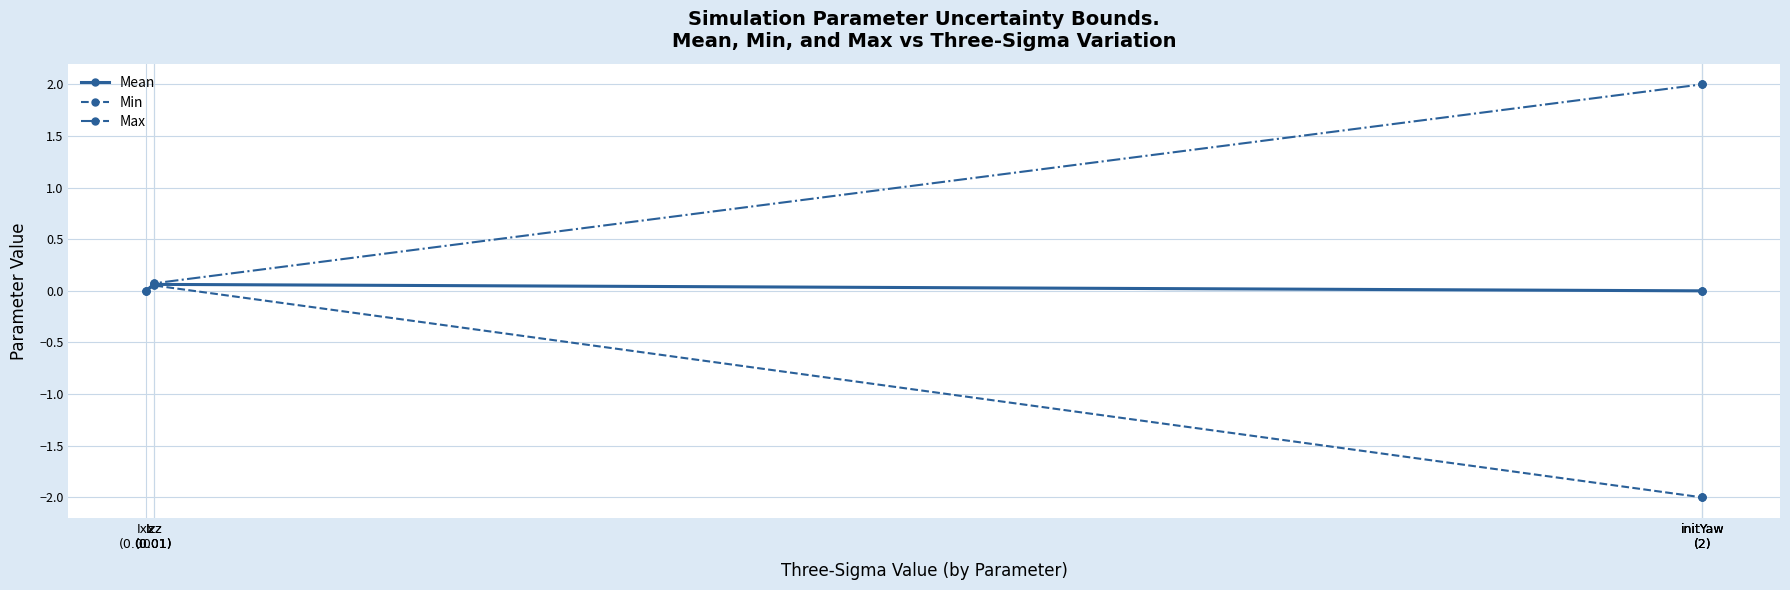

How many lines are shown in the chart?

3